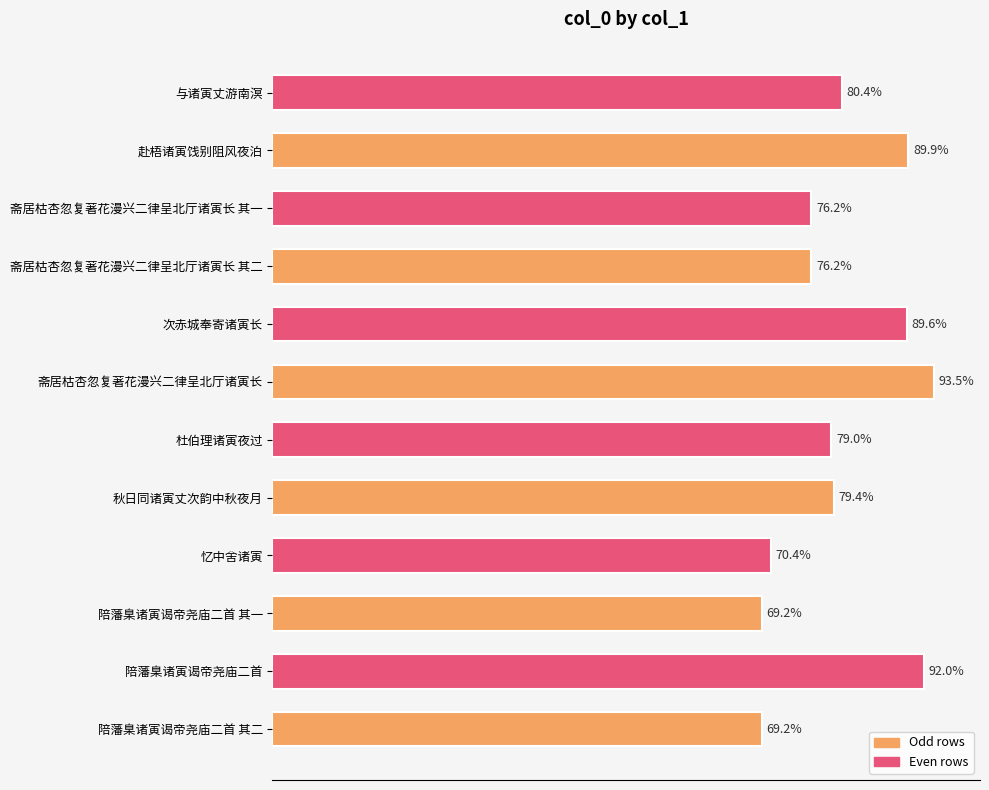

Where is the data nearest to the value 609889?

与诸寅丈游南溟